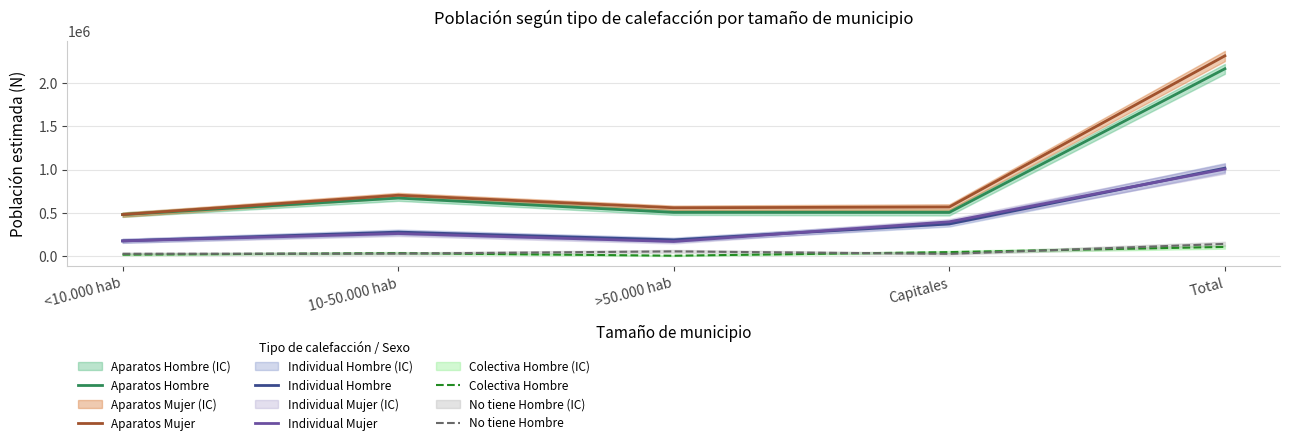

Reading right to left, transcribe all the data shown in this chart.

Aparatos Hombre: Total=2162883	Capitales=505541	>50.000 hab=505873	10-50.000 hab=671062	<10.000 hab=480406
Aparatos Mujer: Total=2312049	Capitales=567979	>50.000 hab=559130	10-50.000 hab=703911	<10.000 hab=481029
Individual Hombre: Total=1016385	Capitales=372304	>50.000 hab=188709	10-50.000 hab=278368	<10.000 hab=177003
Individual Mujer: Total=1005887	Capitales=397366	>50.000 hab=169919	10-50.000 hab=261822	<10.000 hab=176780
Colectiva Hombre: Total=107529	Capitales=47543	>50.000 hab=6060	10-50.000 hab=35805	<10.000 hab=18121
No tiene Hombre: Total=142116	Capitales=27261	>50.000 hab=56034	10-50.000 hab=30358	<10.000 hab=28462